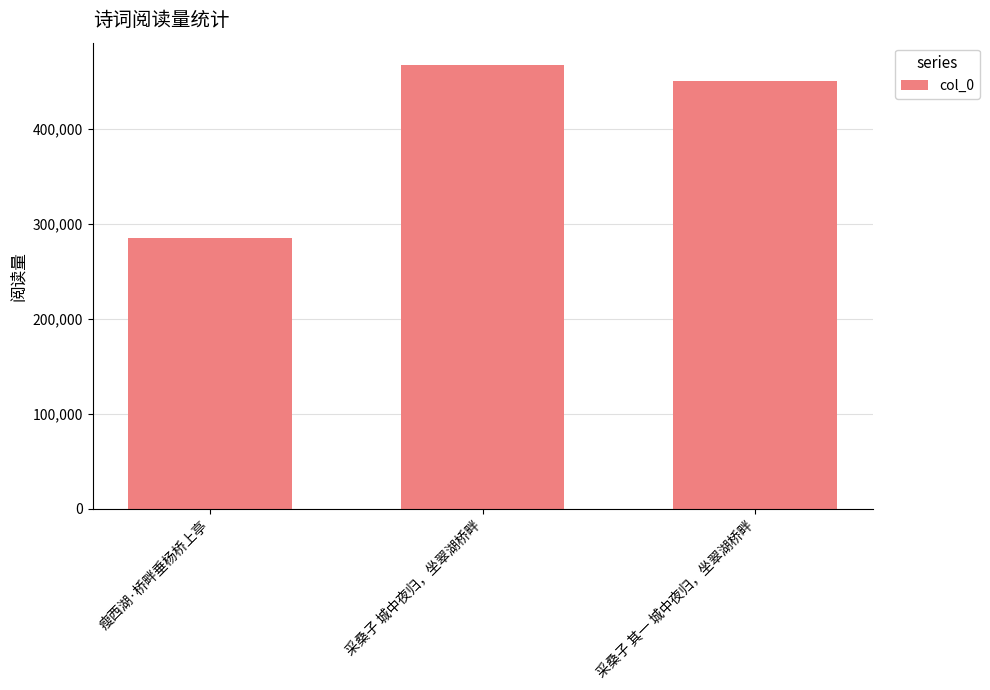

Approximately how many times larger is the value at 瘦西湖·桥畔垂杨桥上亭 compared to 采桑子 城中夜归，坐翠湖桥畔?

0.6